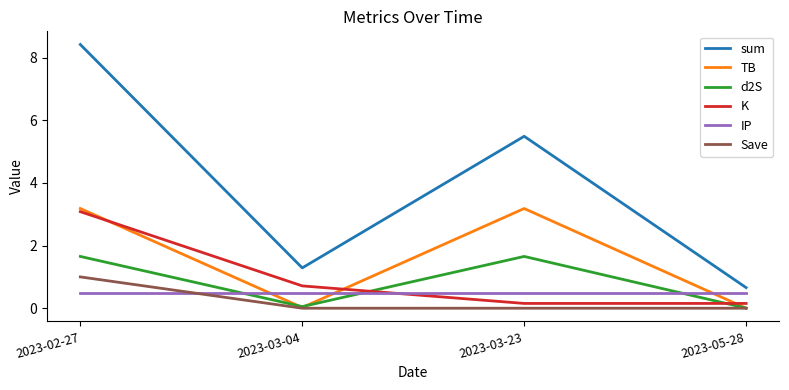

What is the highest value of the sum series?

8.4